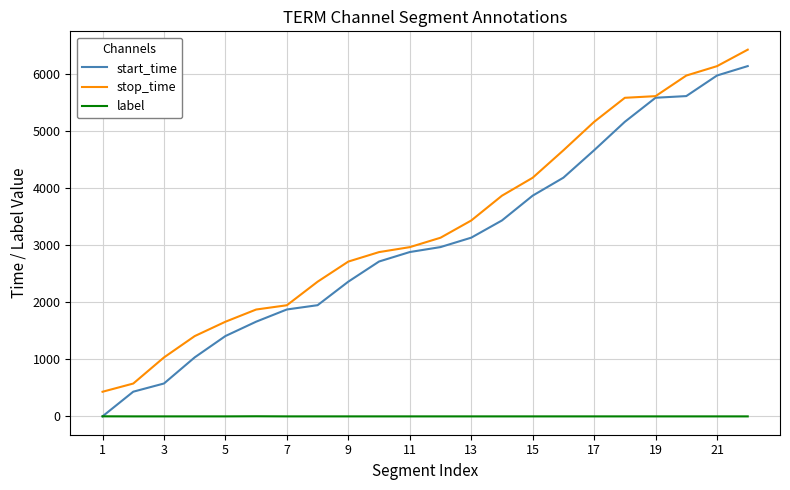

What is the maximum value shown in the chart?

6431